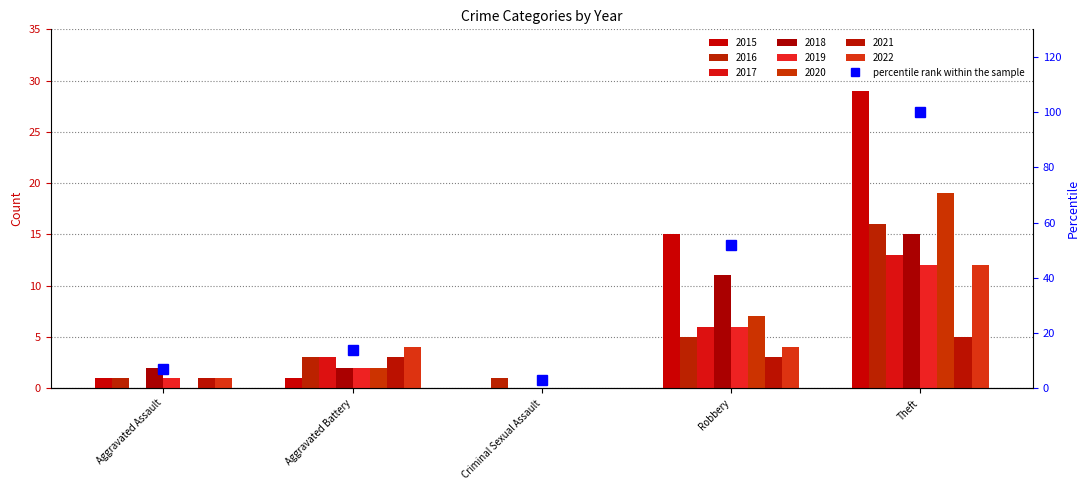

What is the difference between the maximum and minimum values?

97